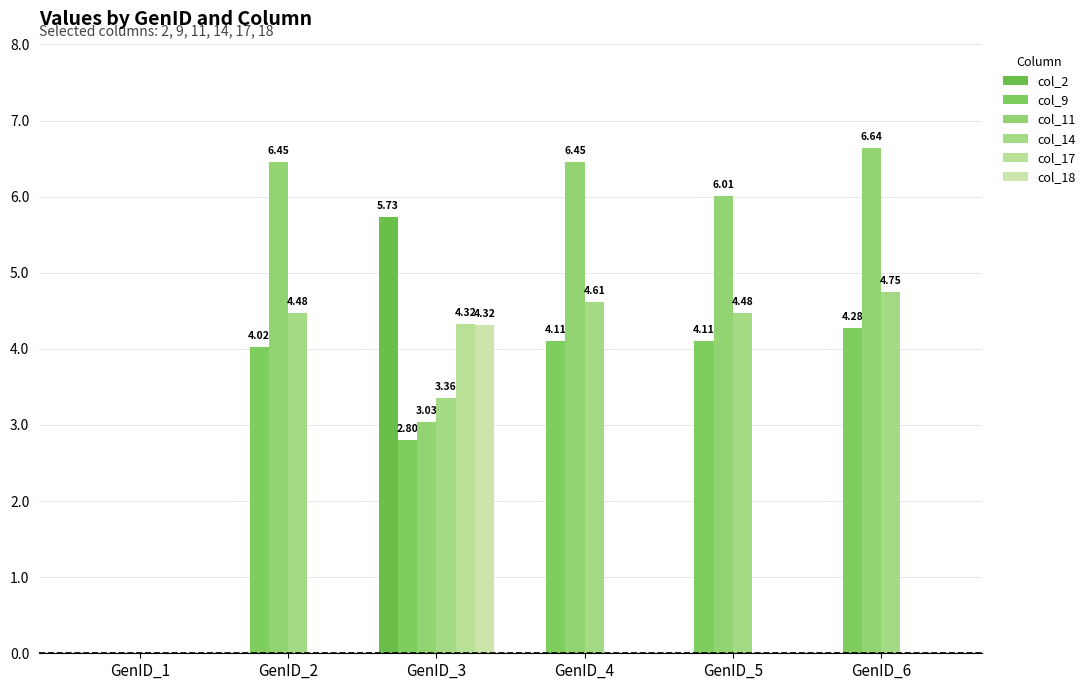

Is it true that col_2 equals 0.0 at GenID_4?

False